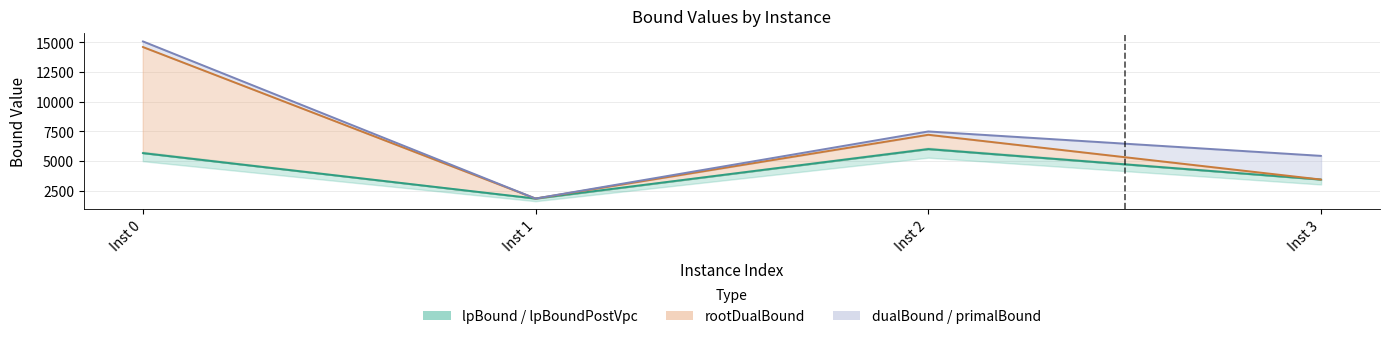

Rank the series at Inst 1 from lowest to highest value.

lpBound, rootDualBound, dualBound